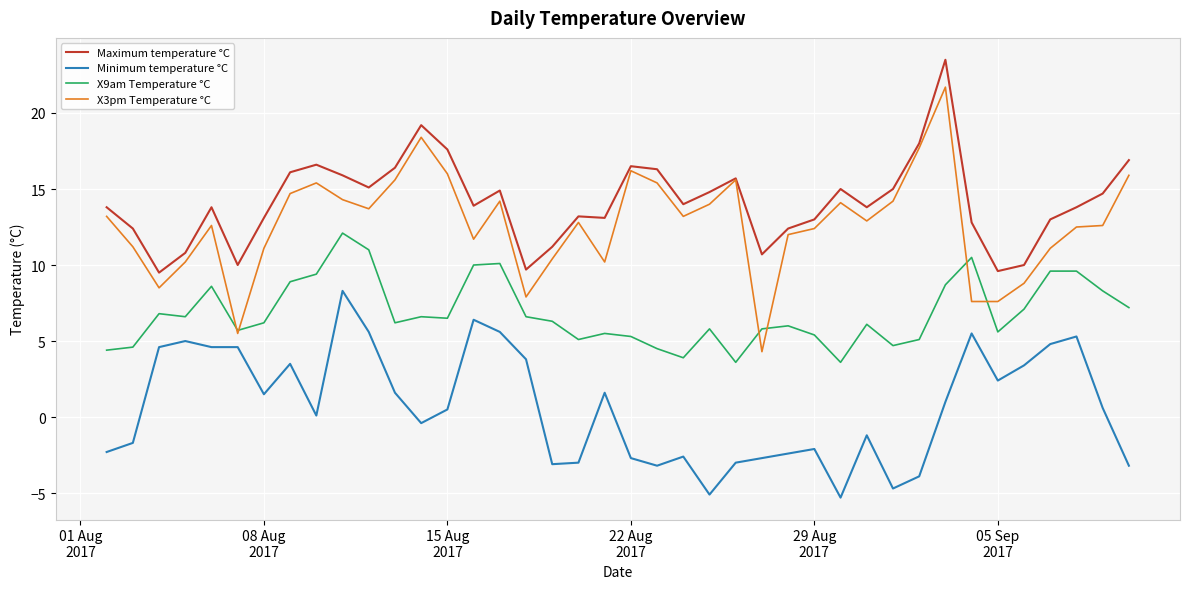

Which series has the largest range (max minus min)?

X3pm Temperature °C